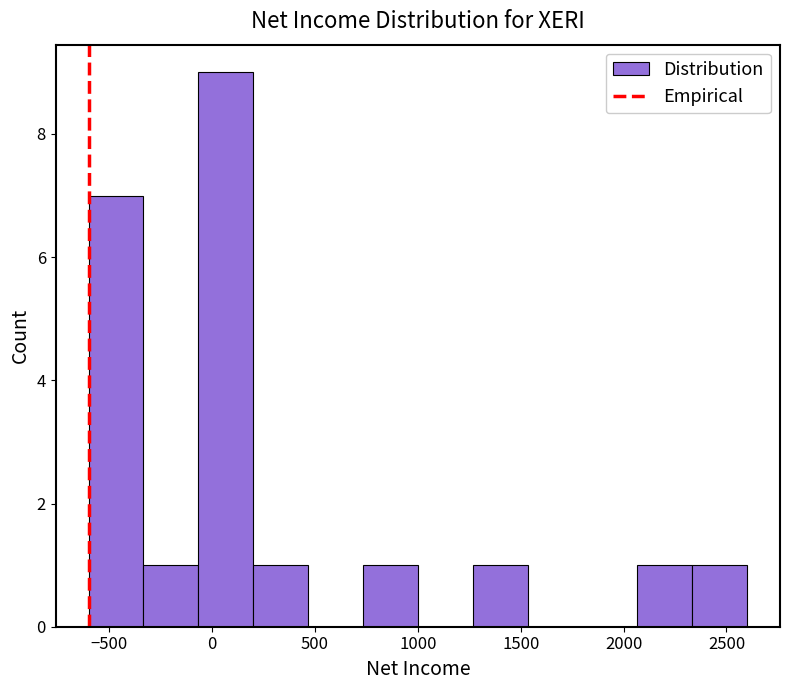

How tall is the bar that spans 200 to 450 on the x-axis? Neither the bar edges nor the heights are printed on the chart, so give them approximately, as read against the axes.

1